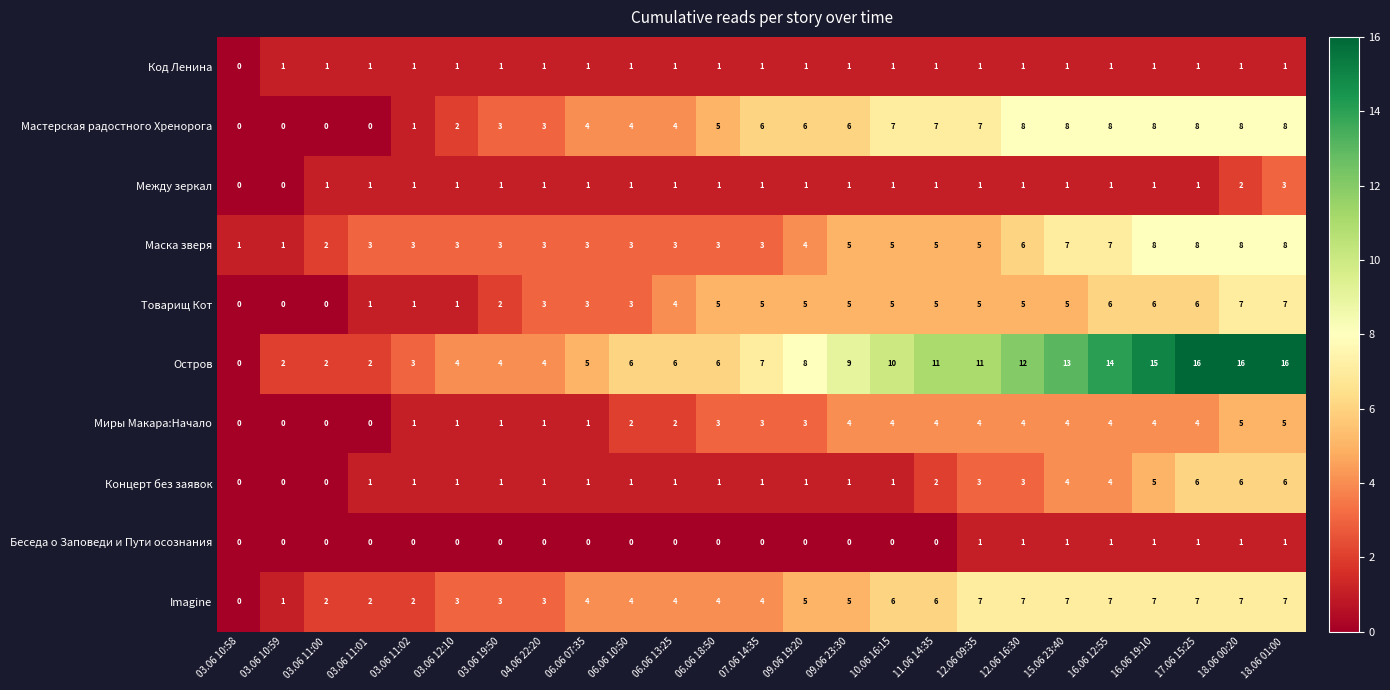

Which series has the widest spread of values?

Остров